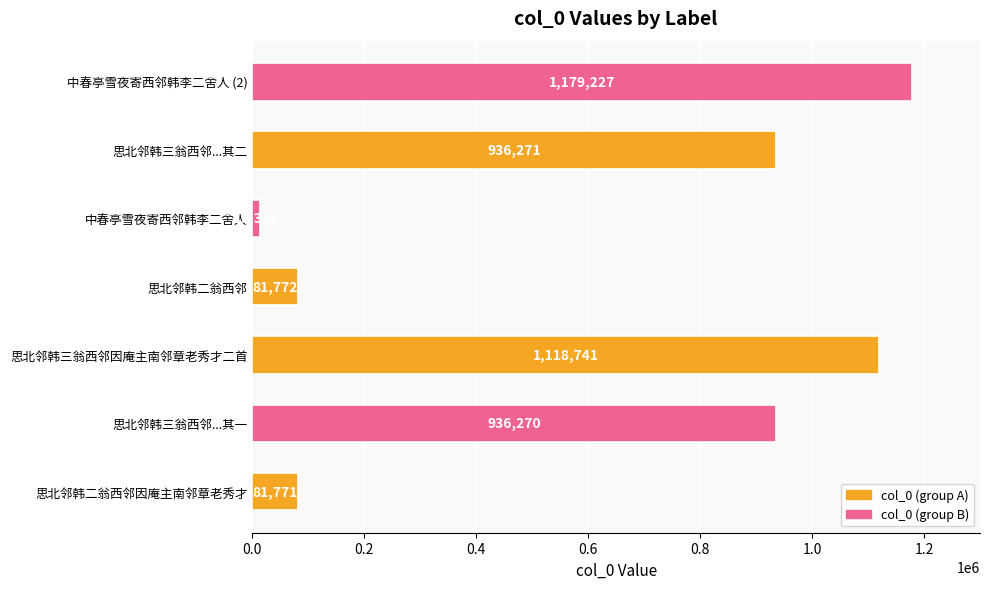

List the labels in order of value, smallest first.

中春亭雪夜寄西邻韩李二舍人, 思北邻韩二翁西邻因庵主南邻章老秀才, 思北邻韩二翁西邻, 思北邻韩三翁西邻...其一, 思北邻韩三翁西邻...其二, 思北邻韩三翁西邻因庵主南邻章老秀才二首, 中春亭雪夜寄西邻韩李二舍人 (2)